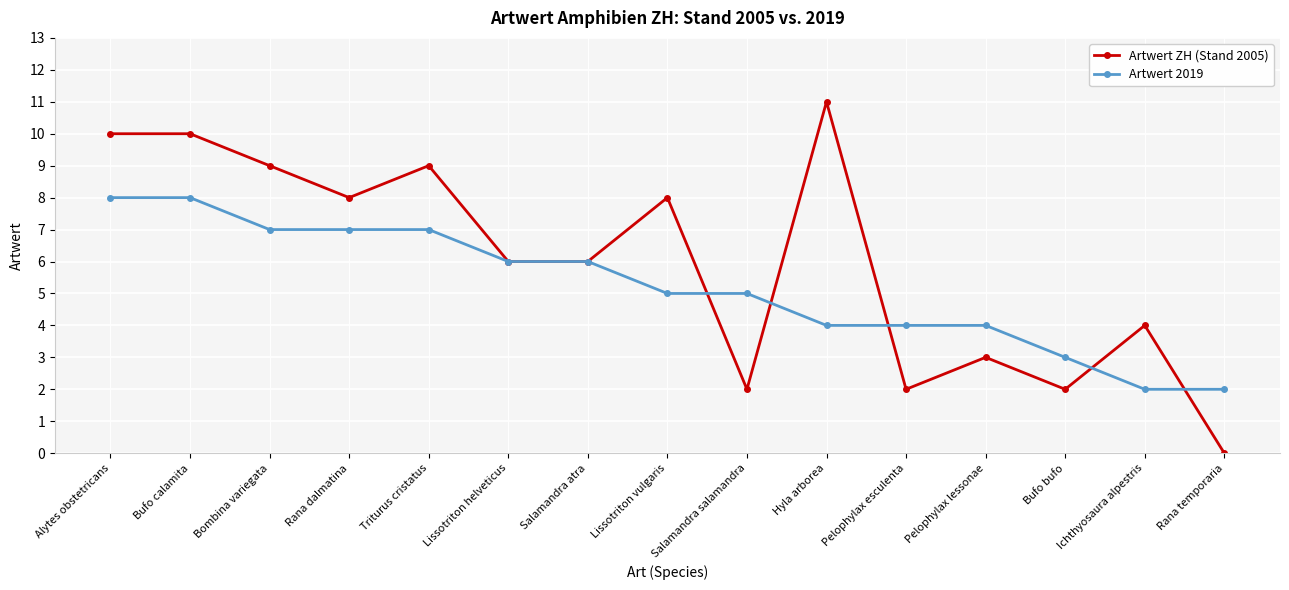

Which series has the widest spread of values?

Artwert ZH (Stand 2005)